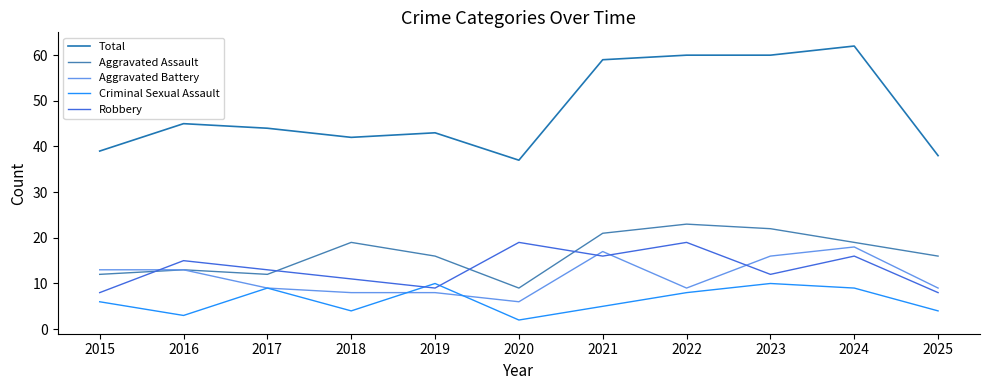

Is the value of Robbery at 2018 greater than the value of Criminal Sexual Assault at 2016?

Yes